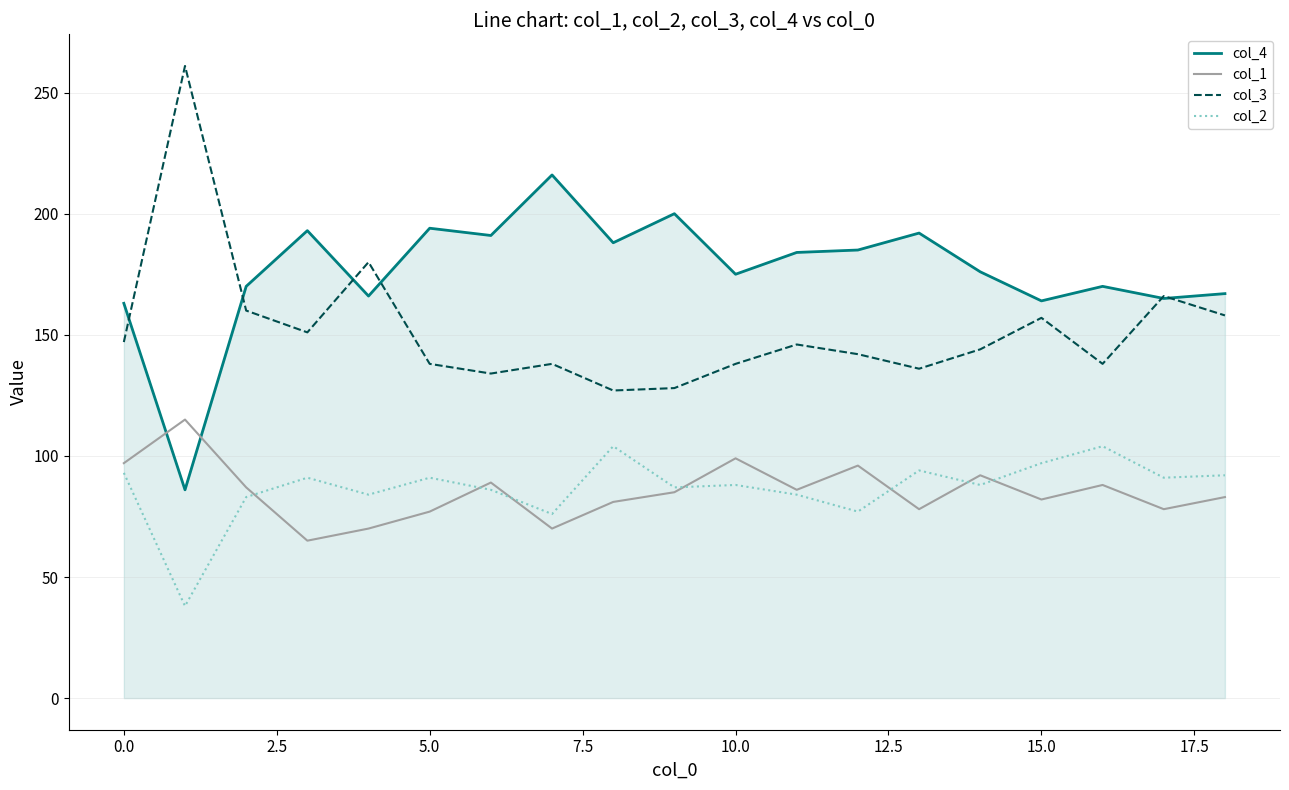

After their last crossing, which series has the higher values: col_1 or col_4?

col_4